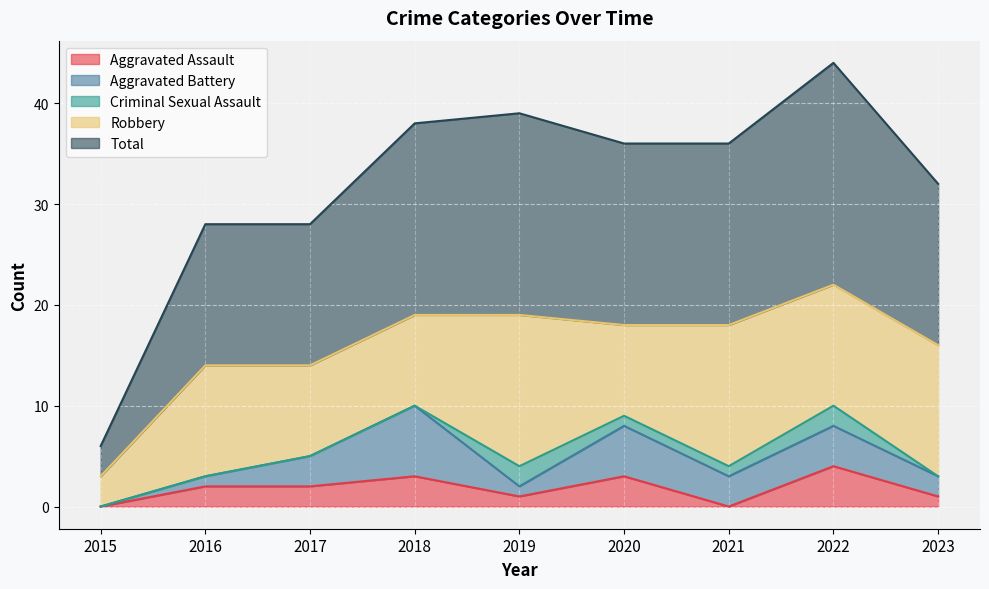

How many lines are shown in the chart?

5